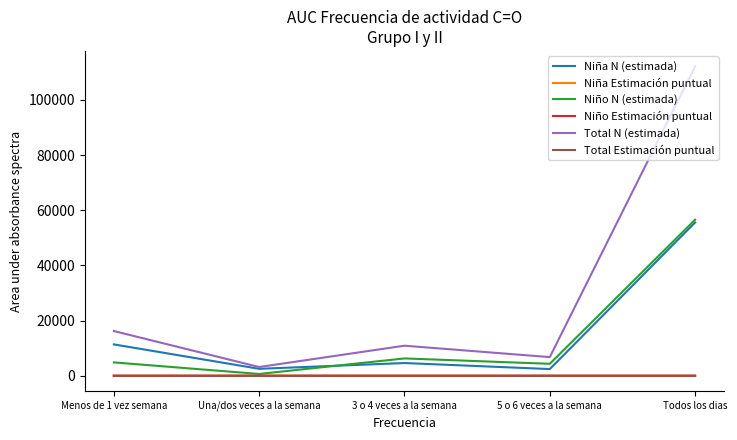

The value of Niño N (estimada) at Todos los dias is 84240.4. True or false?

False